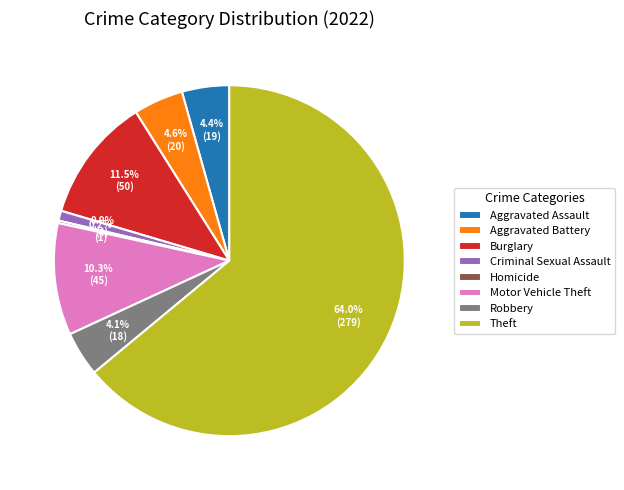

What portion of the pie excludes Motor Vehicle Theft?

89.7%